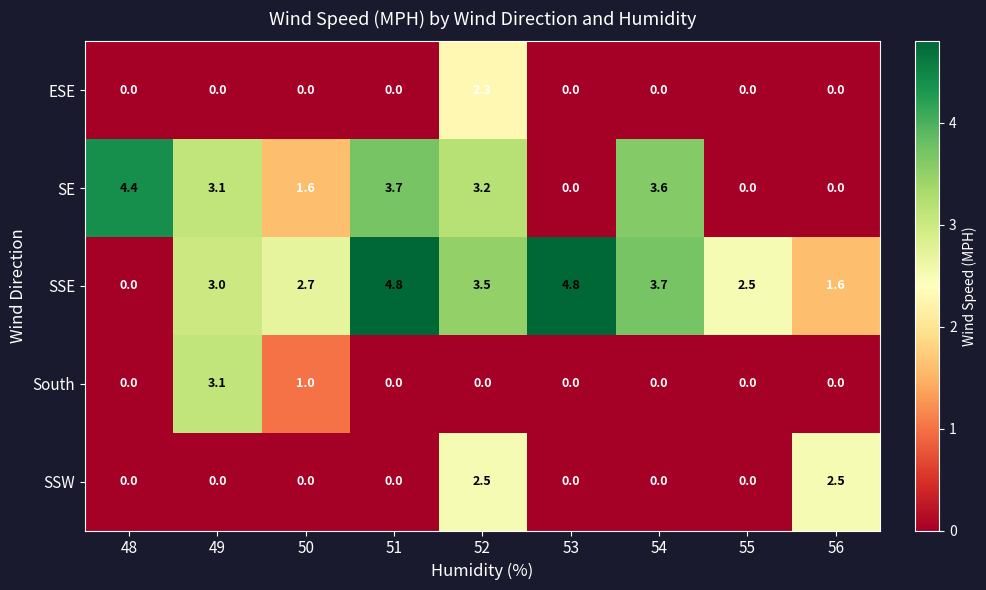

Is it true that SE equals 0.0 at 53?

True